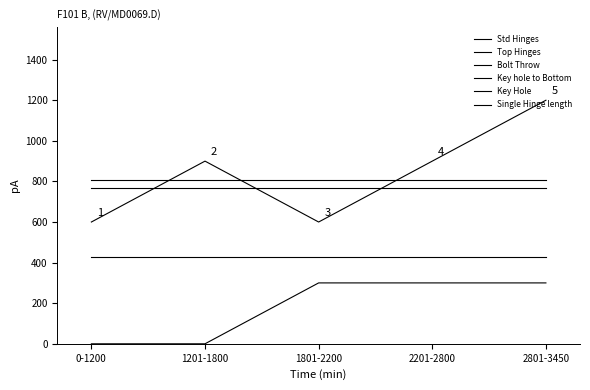

Between 0-1200 and 2801-3450, which is larger?

2801-3450